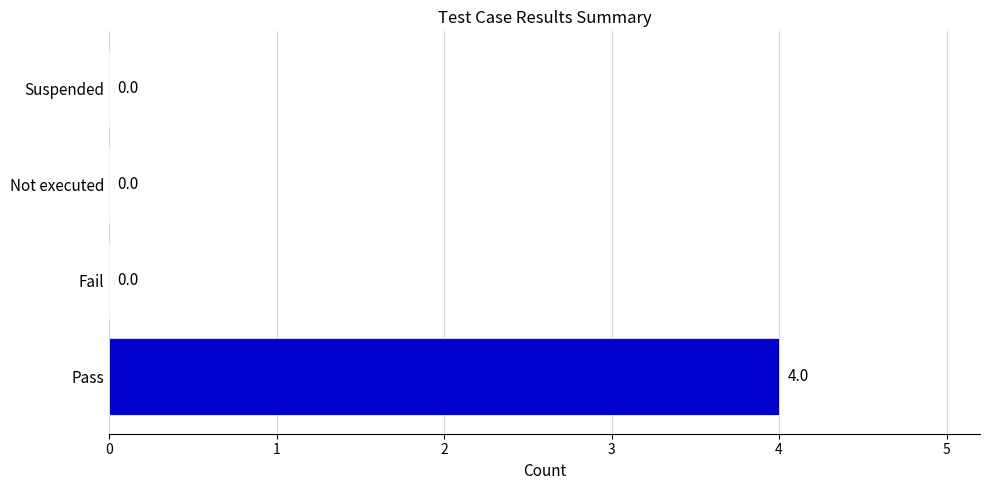

Reading bottom to top, list all the values displayed in this chart.

Pass=4	Fail=0	Not executed=0	Suspended=0